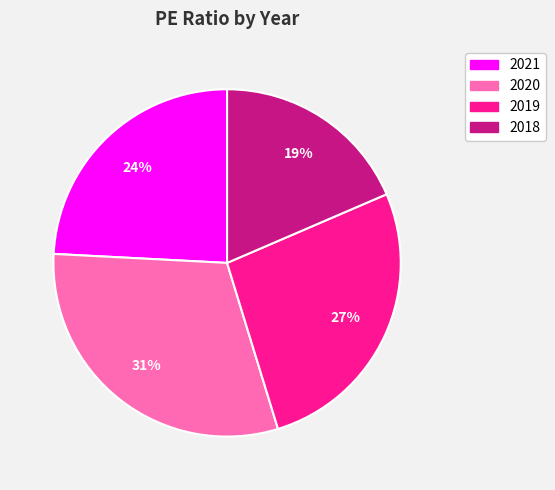

Rank the categories by value from highest to lowest.

2020, 2019, 2021, 2018